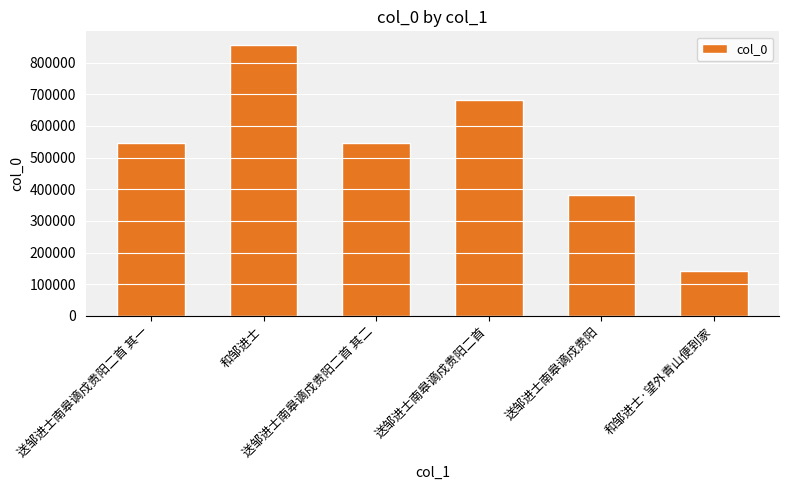

What position from the left is 和邹进士?

2